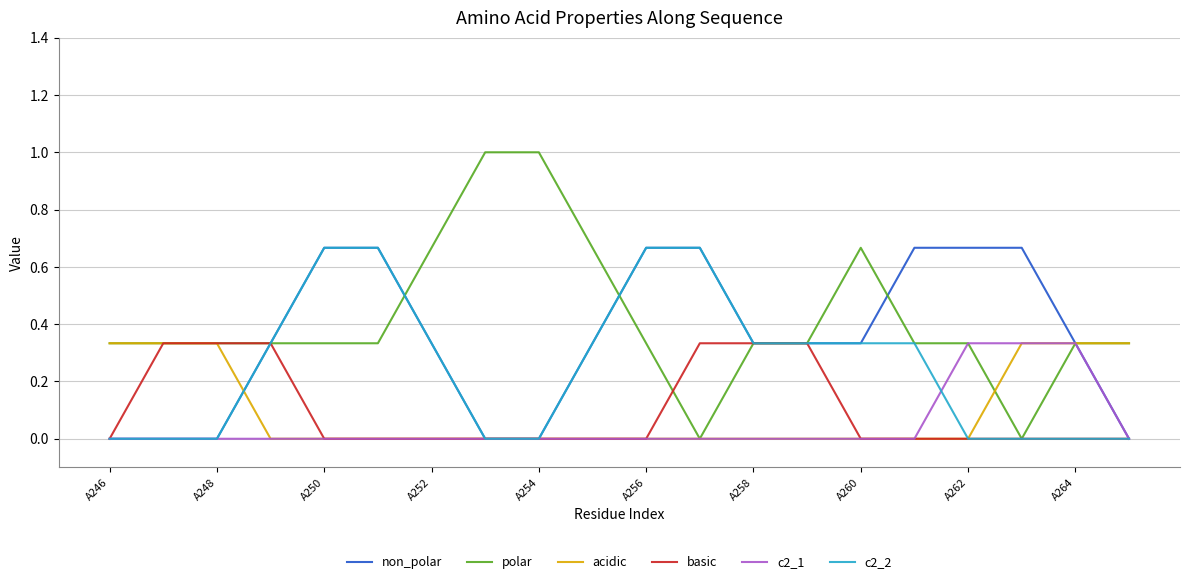

Which series has the largest total across all categories?

polar